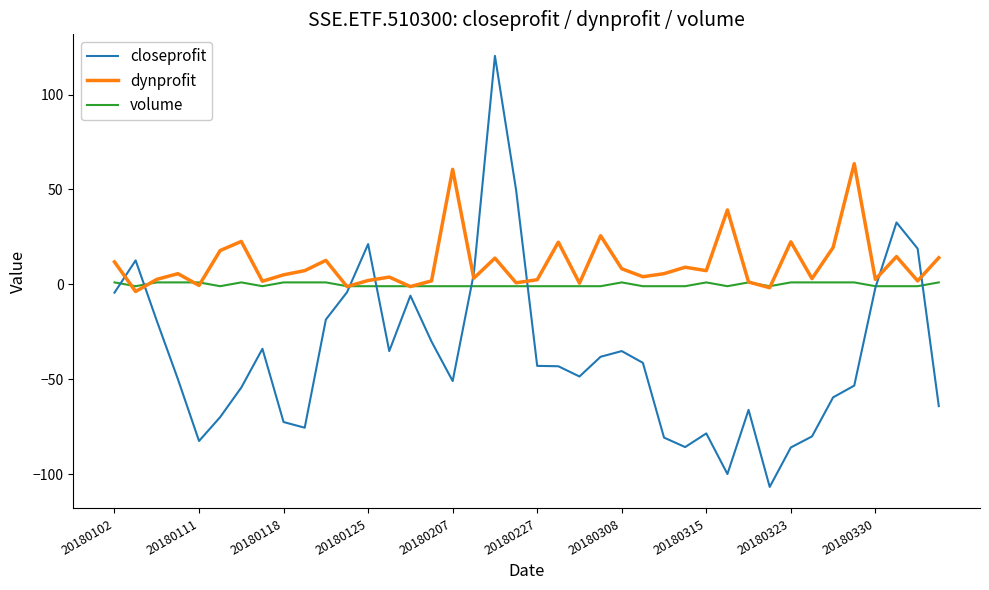

What is the greatest value displayed?

120.4